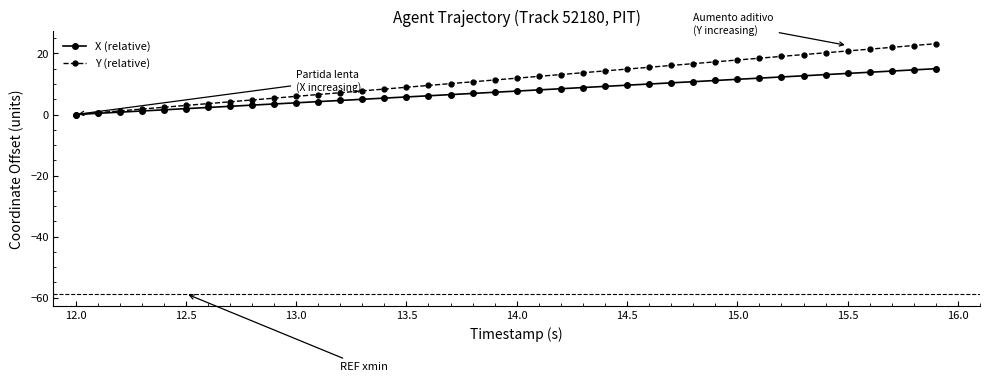

List the series in order of their overall mean, highest first.

Y (relative), X (relative)